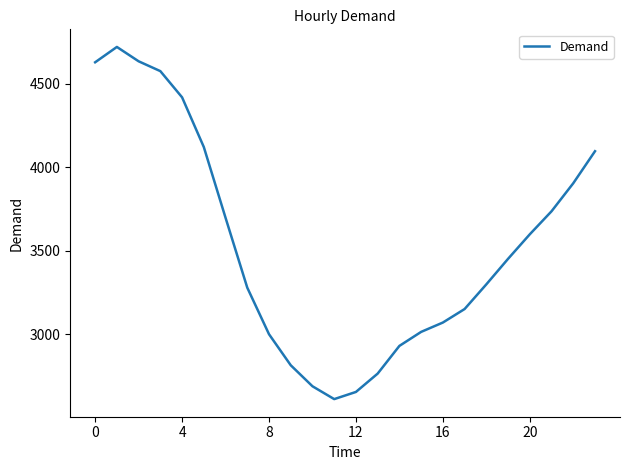

What is the difference between the maximum and minimum values?

2111